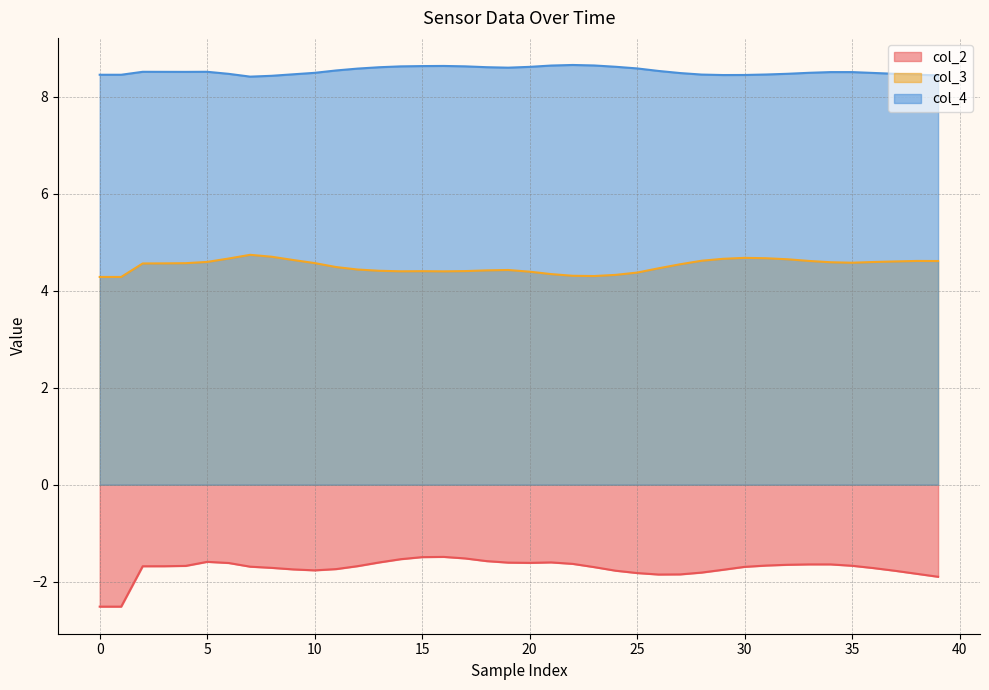

List the series in order of their peak value, lowest first.

col_2, col_3, col_4